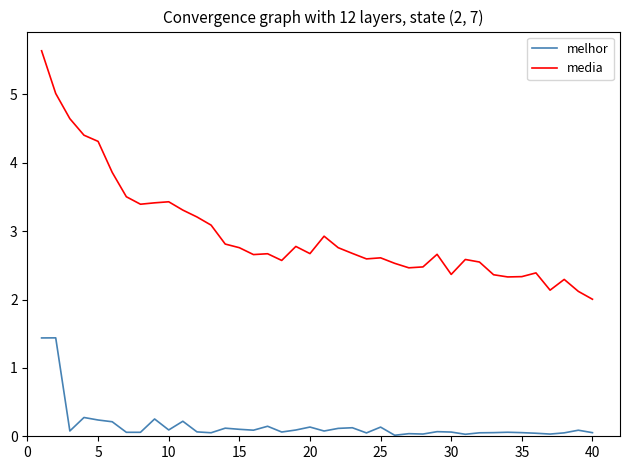

True or false: melhor and media intersect in this chart.

False